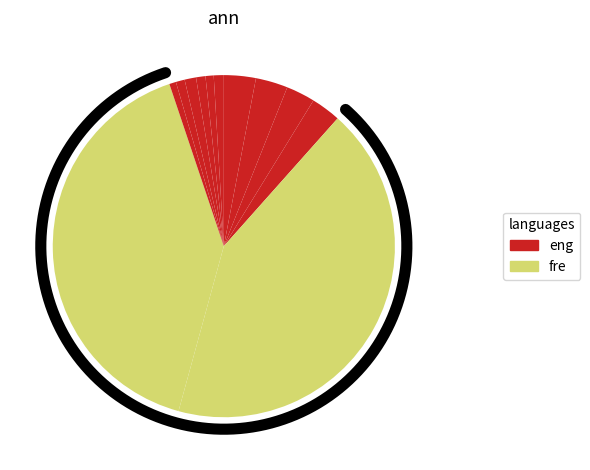

What percentage is the d1-delay slice, to the nearest percent?

1%